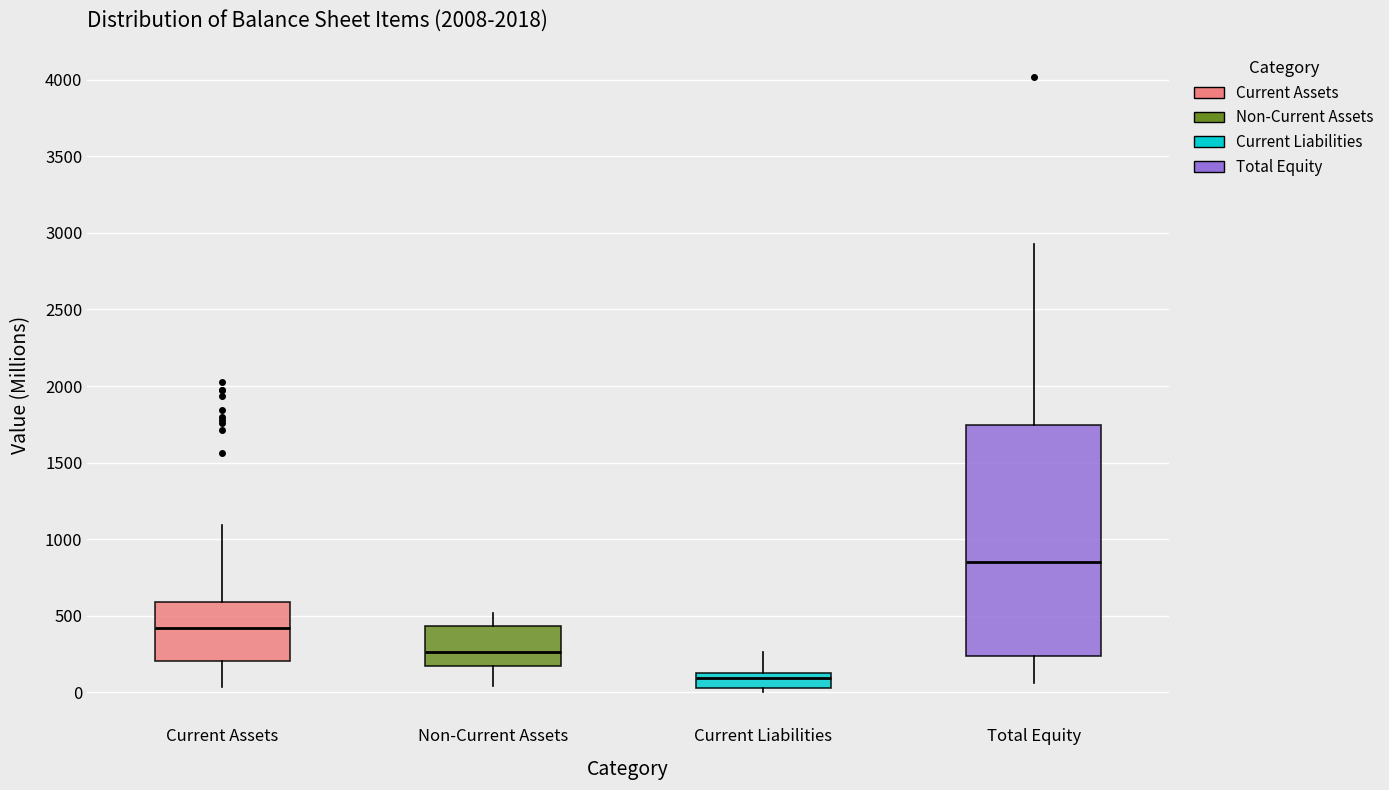

Where does the lower whisker of the box for Current Assets end on the y-axis? The values are not printed on the chart, so give them approximately, as read against the axis.

50